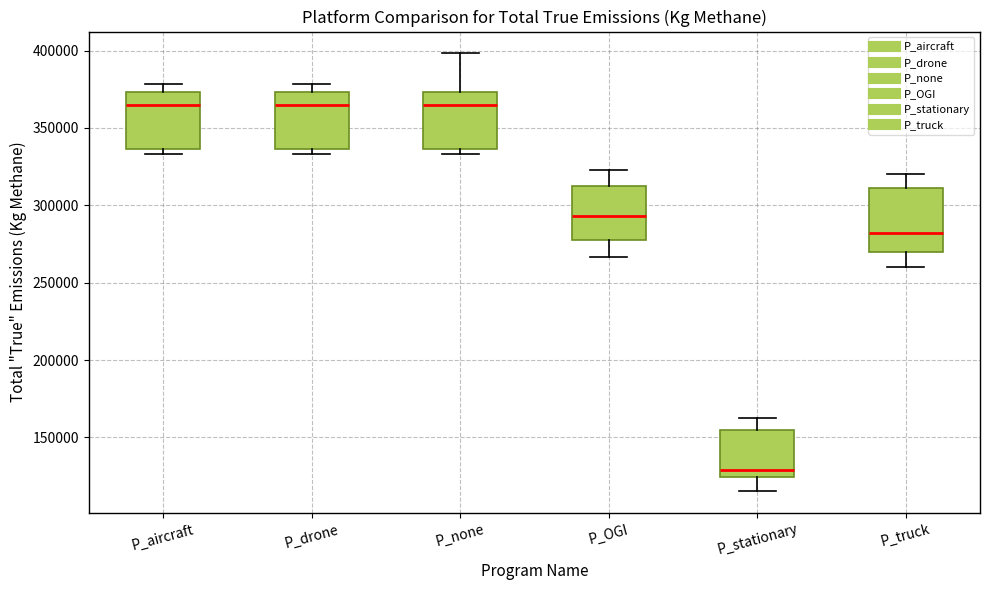

Reading left to right, read every box against the y-axis: the position of its median line, the range the box covers, and the ends of its whiskers. The values are not printed on the chart, so give them approximately, as read against the axis.

P_aircraft: median 365000, box 335000 to 375000, whiskers 335000 (just below the box's lower edge) to 380000
P_drone: median 365000, box 335000 to 375000, whiskers 335000 (just below the box's lower edge) to 380000
P_none: median 365000, box 335000 to 375000, whiskers 335000 (just below the box's lower edge) to 400000
P_OGI: median 295000, box 275000 to 310000, whiskers 265000 to 325000
P_stationary: median 130000, box 125000 to 155000, whiskers 115000 to 160000
P_truck: median 280000, box 270000 to 310000, whiskers 260000 to 320000